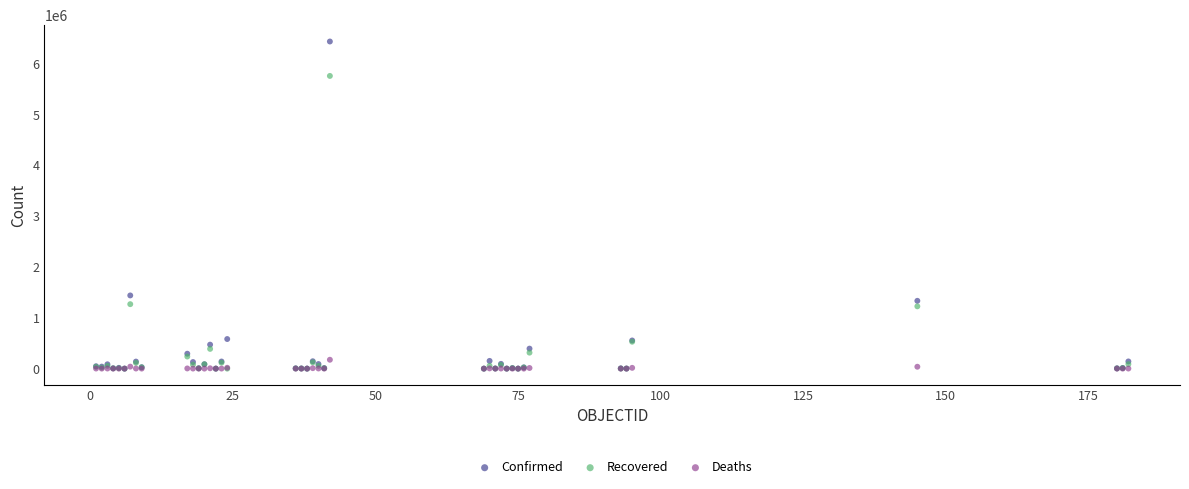

What are all the series names shown in the legend?

Confirmed, Recovered, Deaths